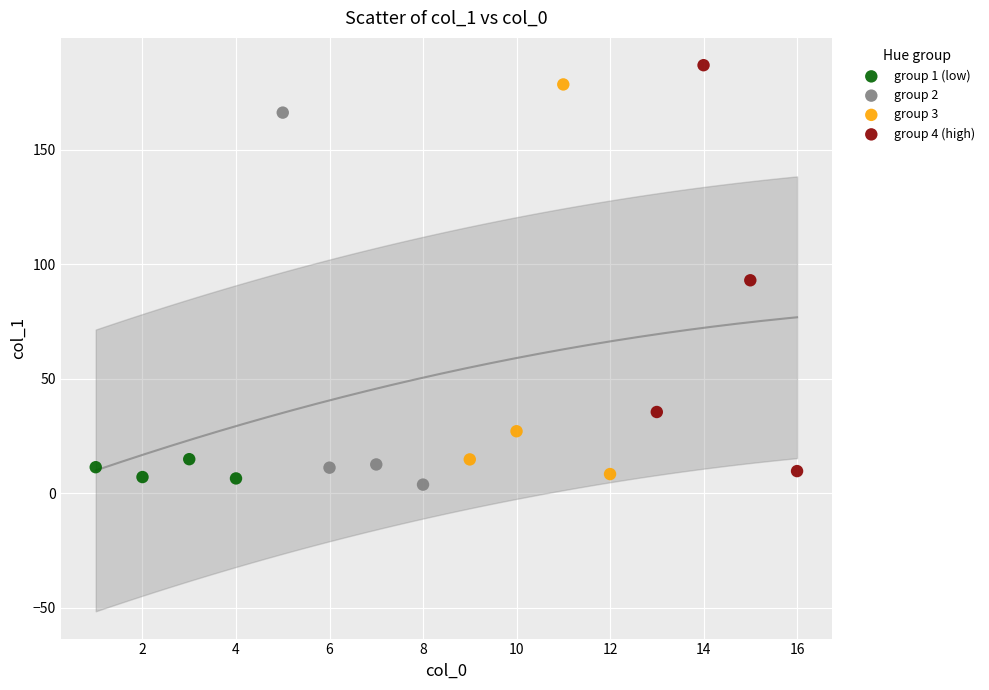

Which series reaches the minimum Y coordinate?

group 2